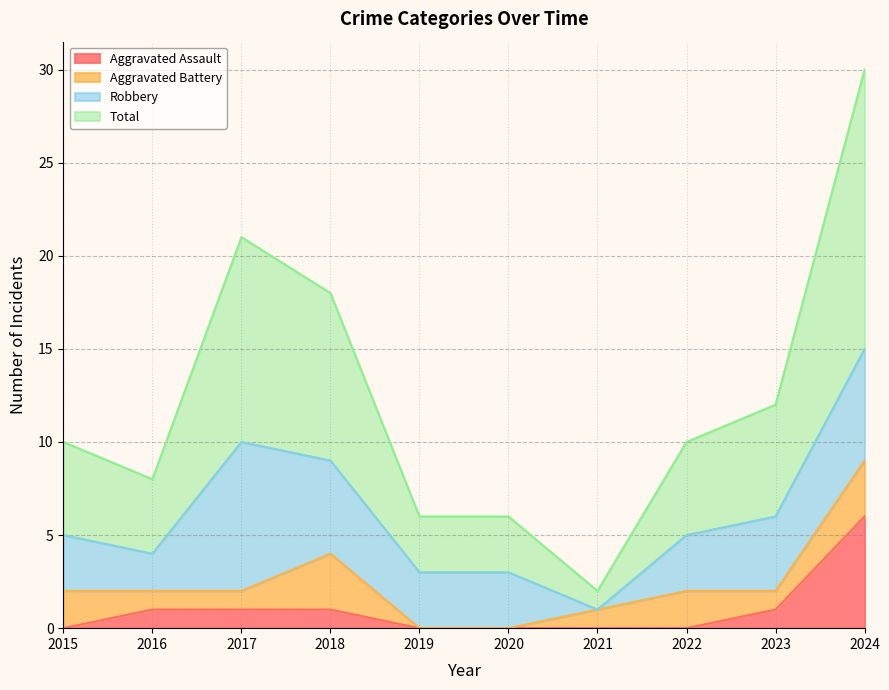

At which category is the sum across all series the highest?

2024